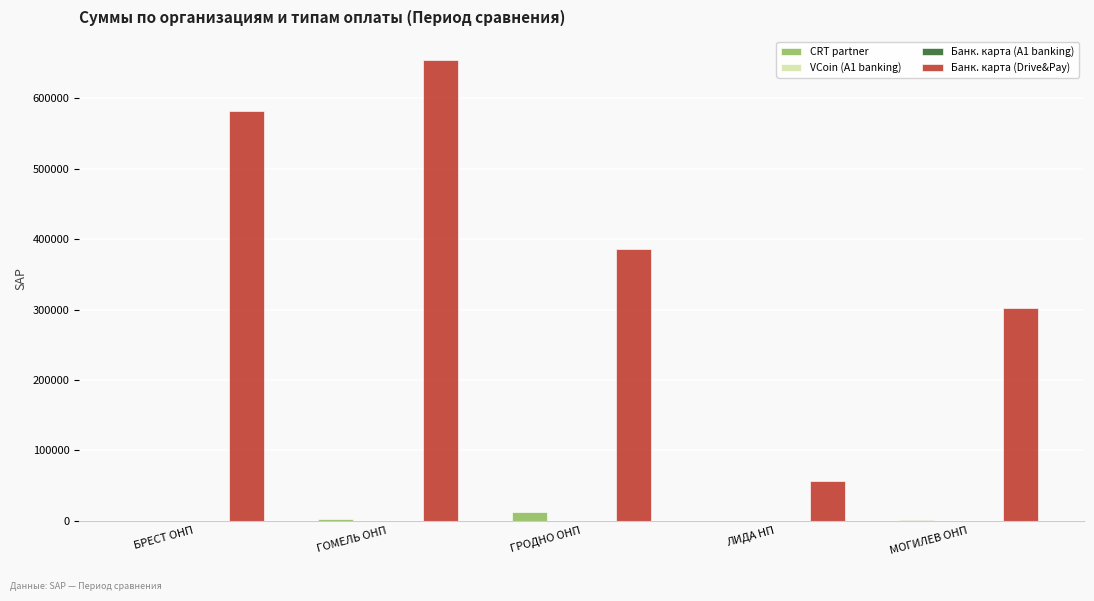

What is the greatest value displayed?

654240.1